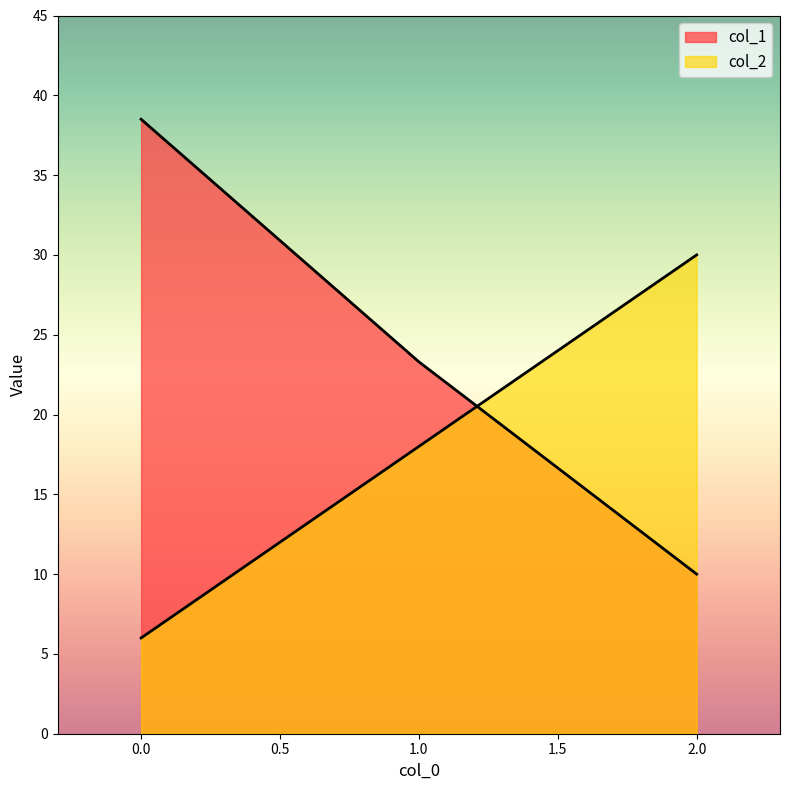

What are all the series names shown in the legend?

col_1, col_2